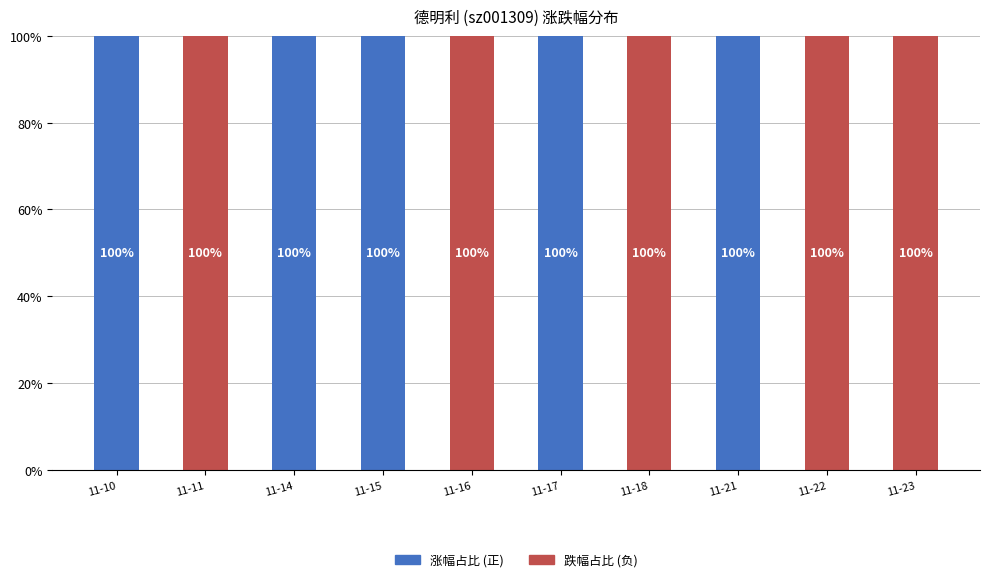

What is the difference between the 涨幅占比 (正) values at 11-16 and 11-14?

100